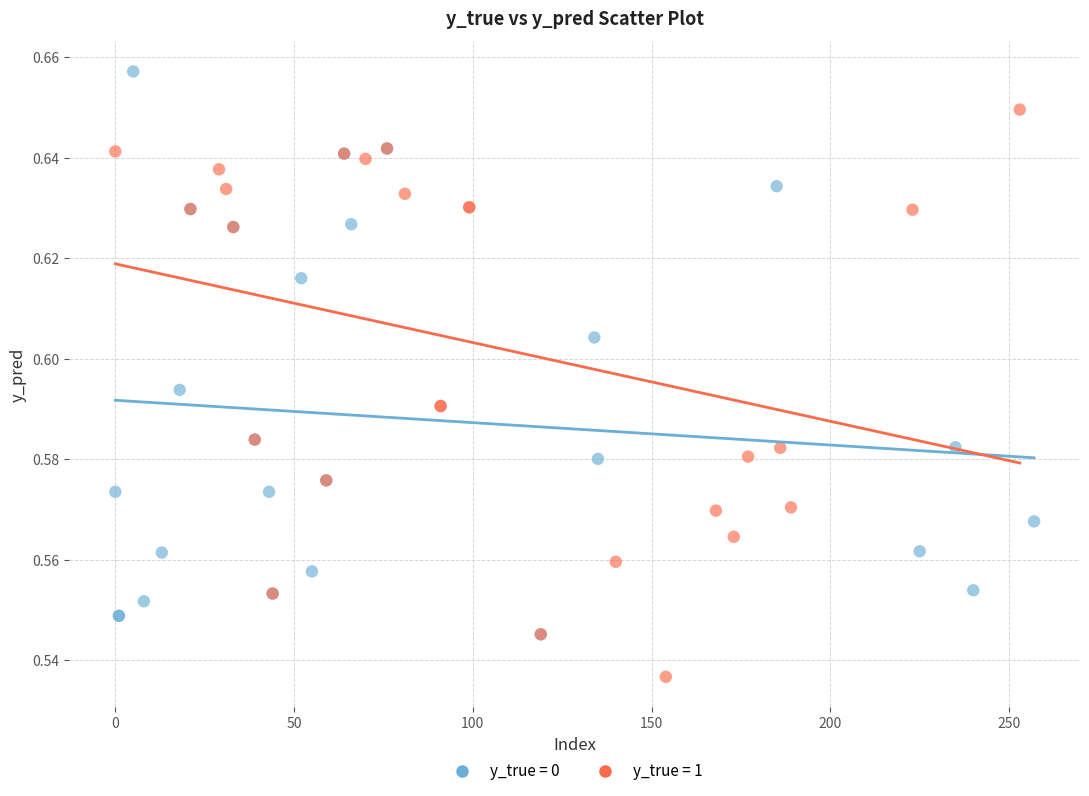

Which series reaches the minimum Y coordinate?

y_true = 1